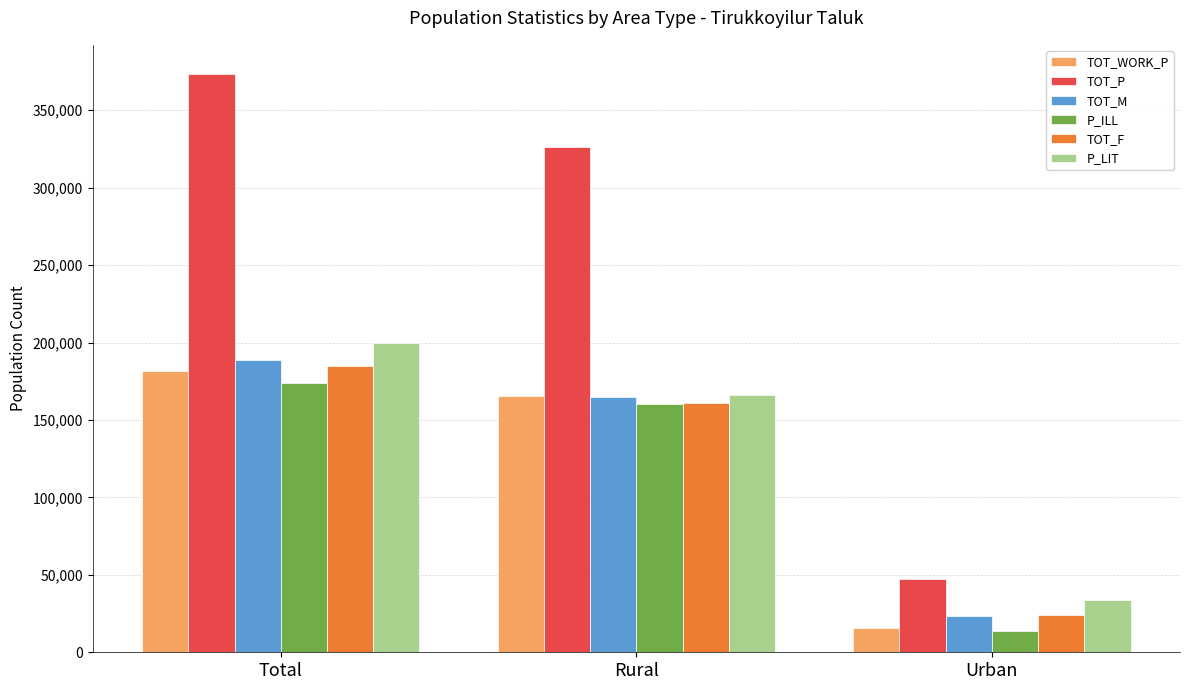

What is the label of the 3rd bar from the left?

Urban